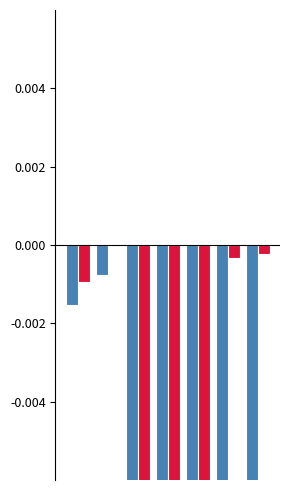

The value of LeveProfitHQ at 6 is -0.0. True or false?

False